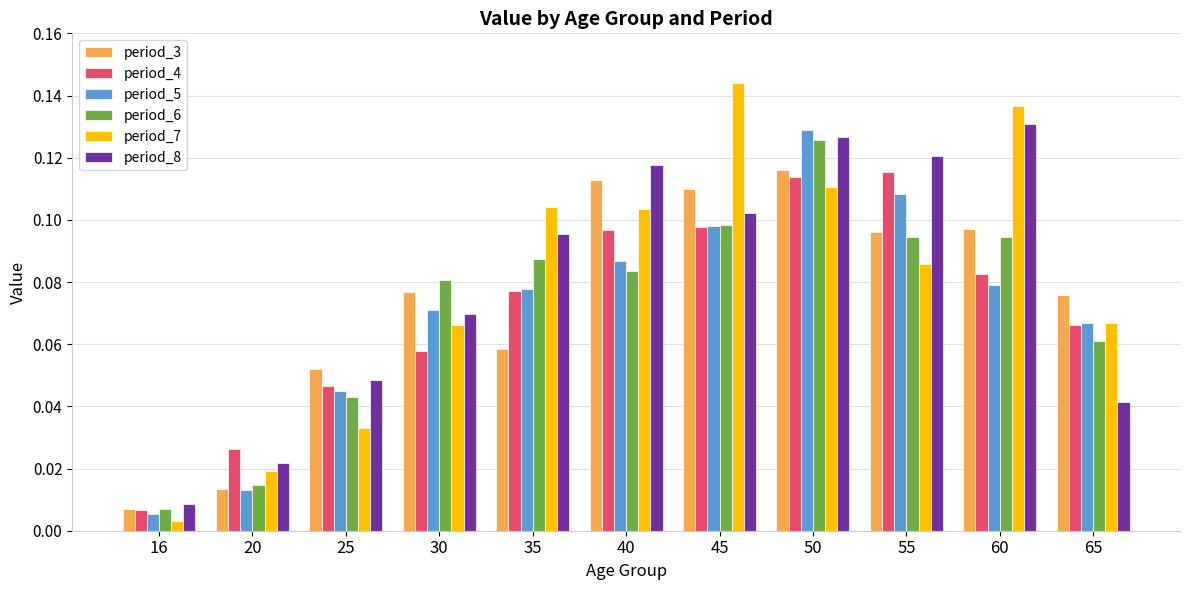

What is the total value across all series at 55?

0.6